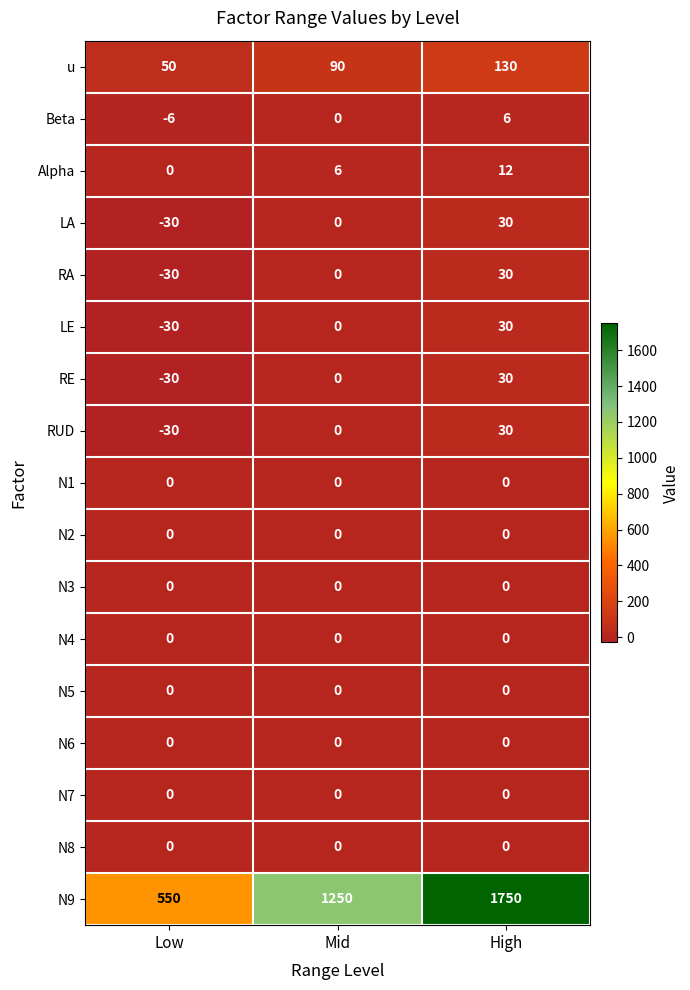

At which label does RA reach its minimum?

Low